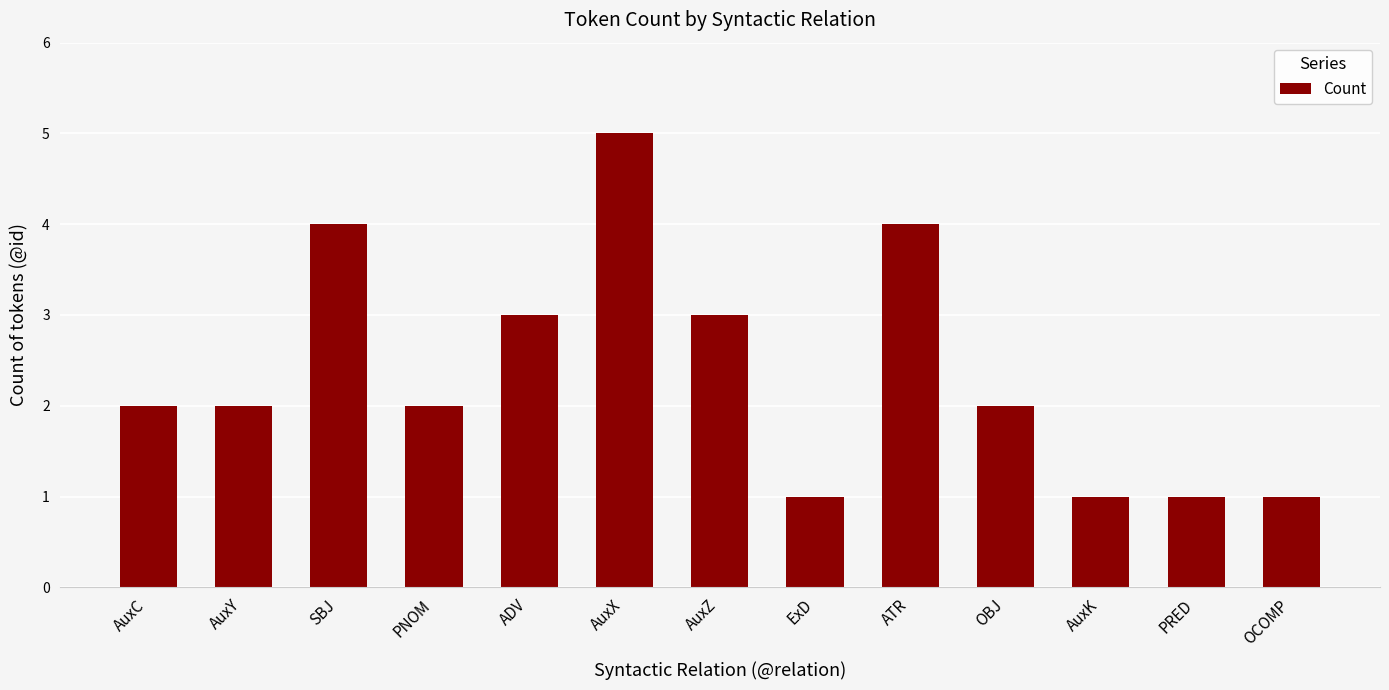

What position from the right is OBJ?

4